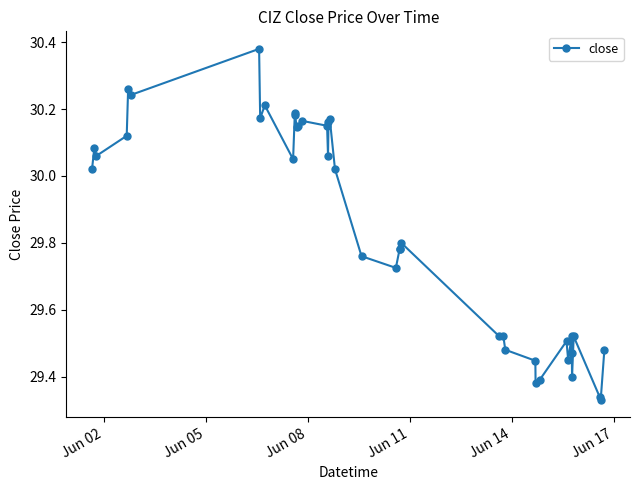

True or false: there are more than 1 points higher than both neighbors.

True